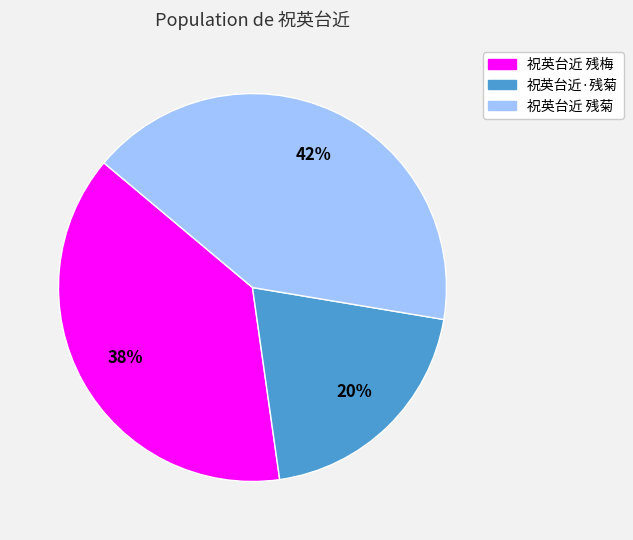

Approximately how many times larger is the value at 祝英台近 残梅 compared to 祝英台近·残菊?

1.9